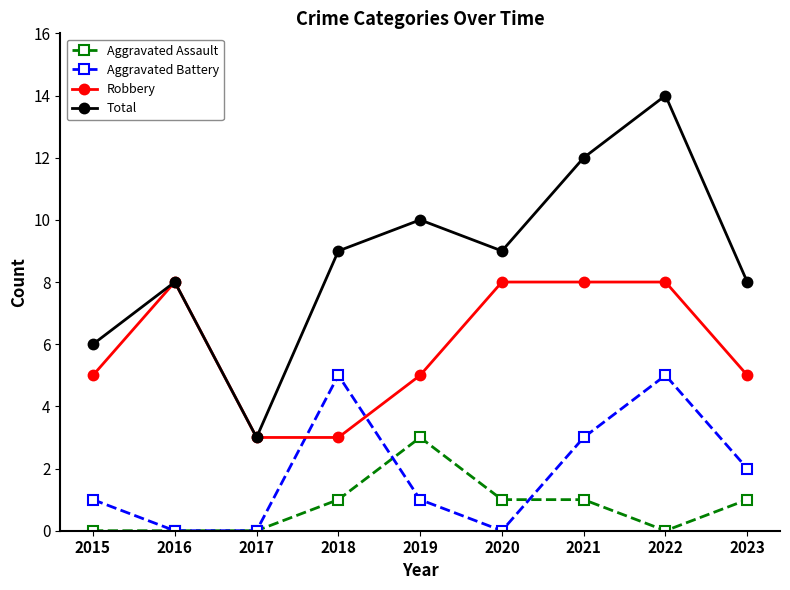

What is the greatest value displayed?

14